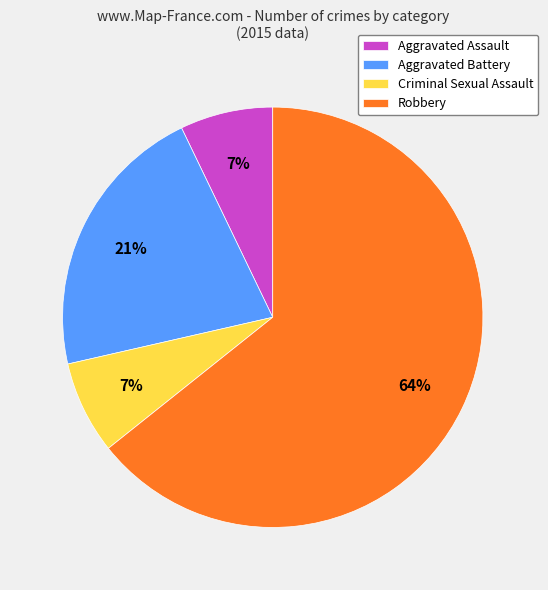

Which category has the biggest portion of the pie?

Robbery